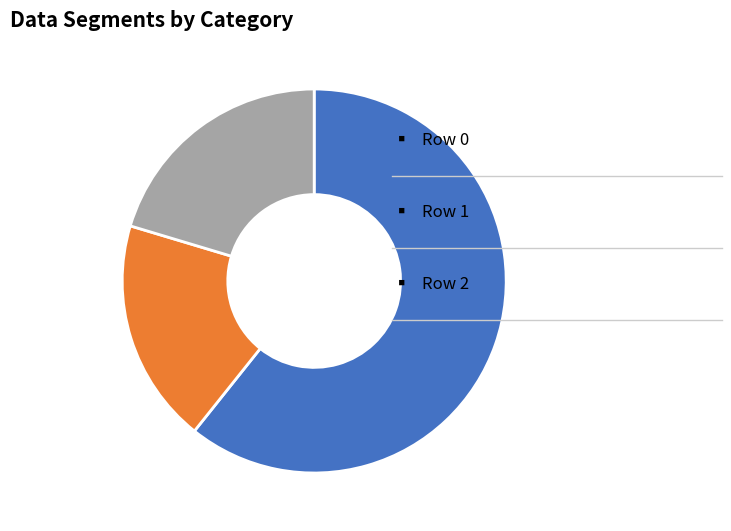

Does any single category account for the majority?

Yes